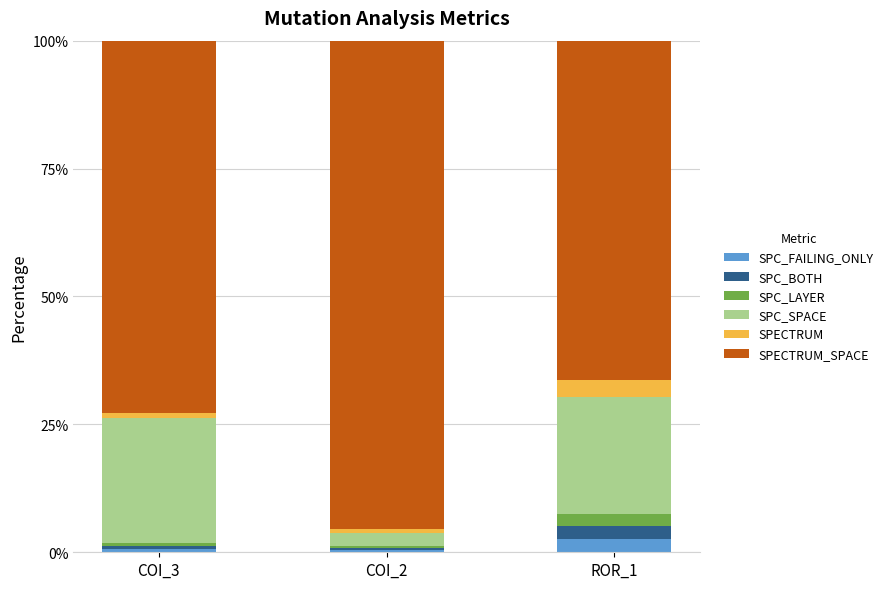

What is the total value across all series at ROR_1?

100.0